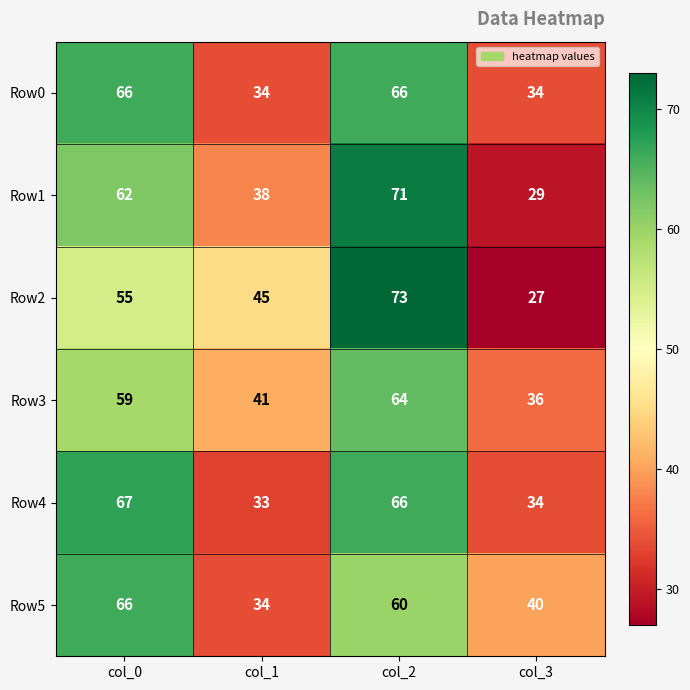

At which category is the sum across all series the highest?

col_2